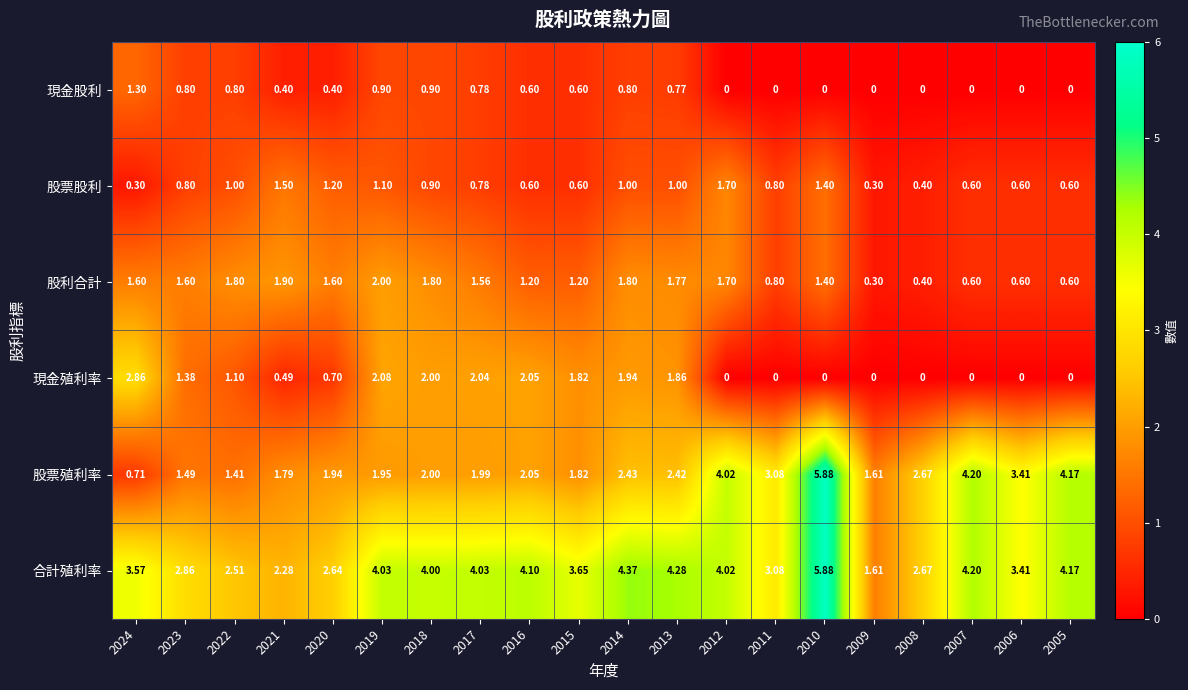

How many categories are shown in the chart?

20